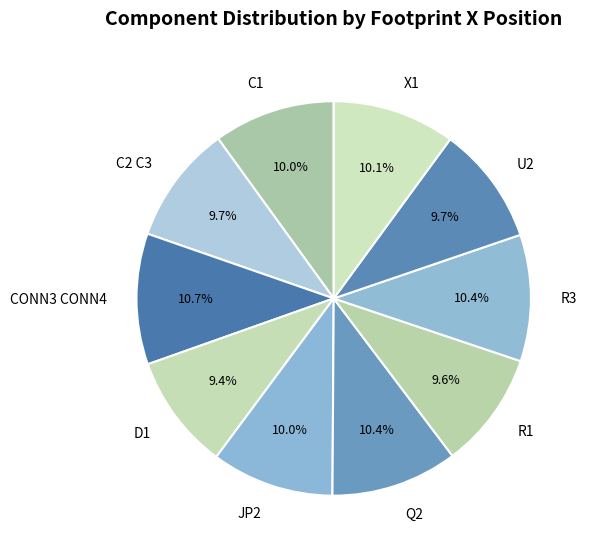

What percentage do CONN3 CONN4 and C1 together represent?

20.7%